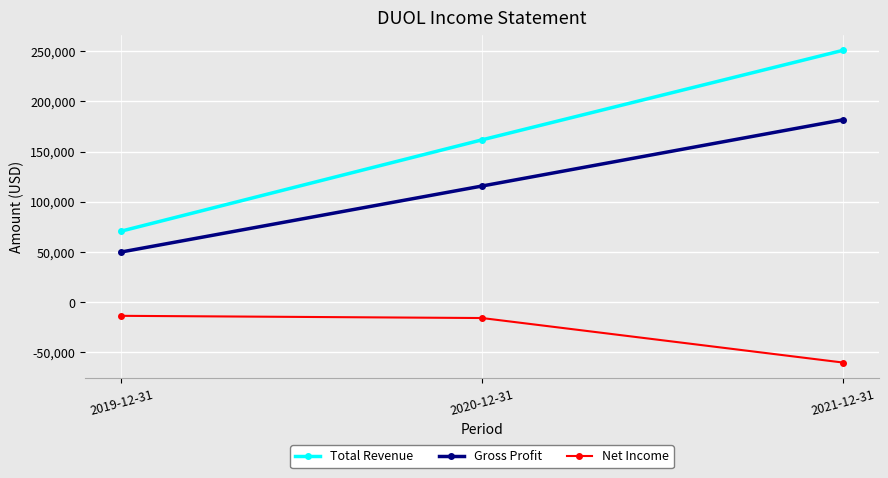

How many lines are shown in the chart?

3